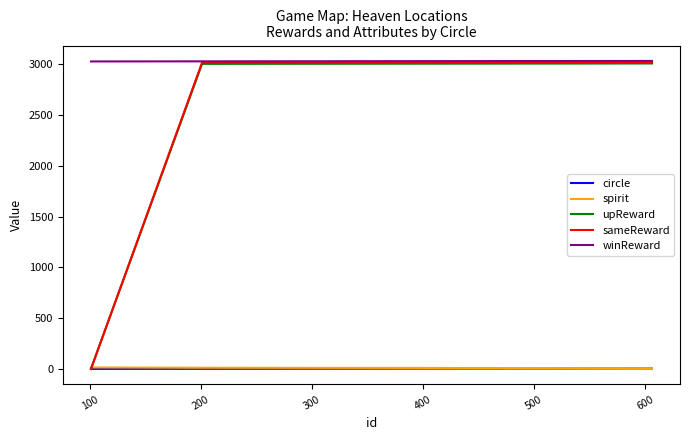

What are all the series names shown in the legend?

circle, spirit, upReward, sameReward, winReward